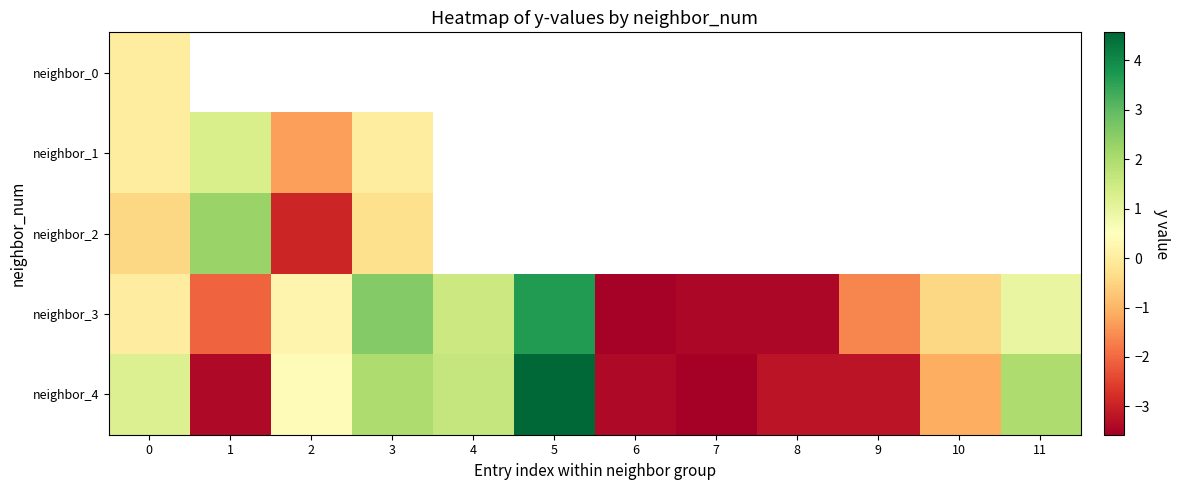

Which category has the highest value in the neighbor_4 series?

5